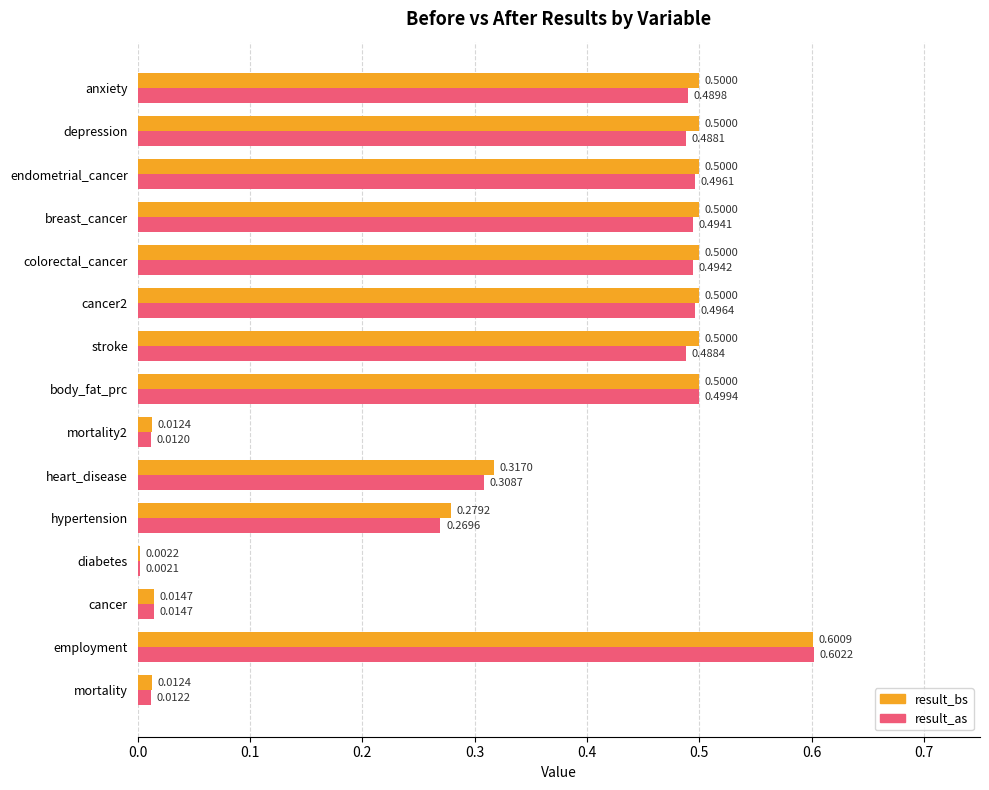

Between mortality and cancer2, which series saw the biggest shift?

result_bs